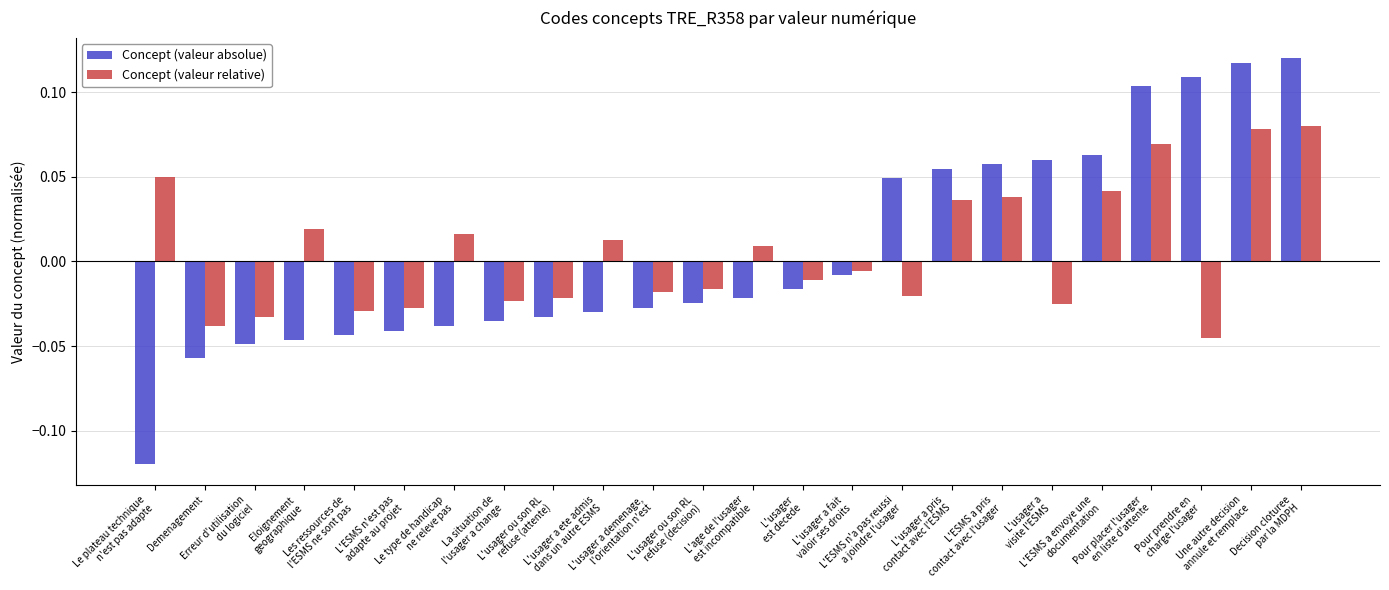

Which series has the widest spread of values?

Concept (valeur absolue)